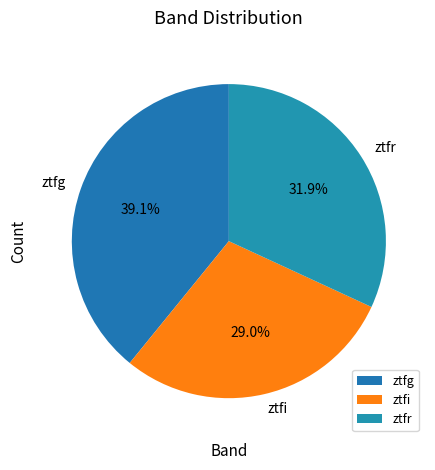

How many segments does this pie chart have?

3